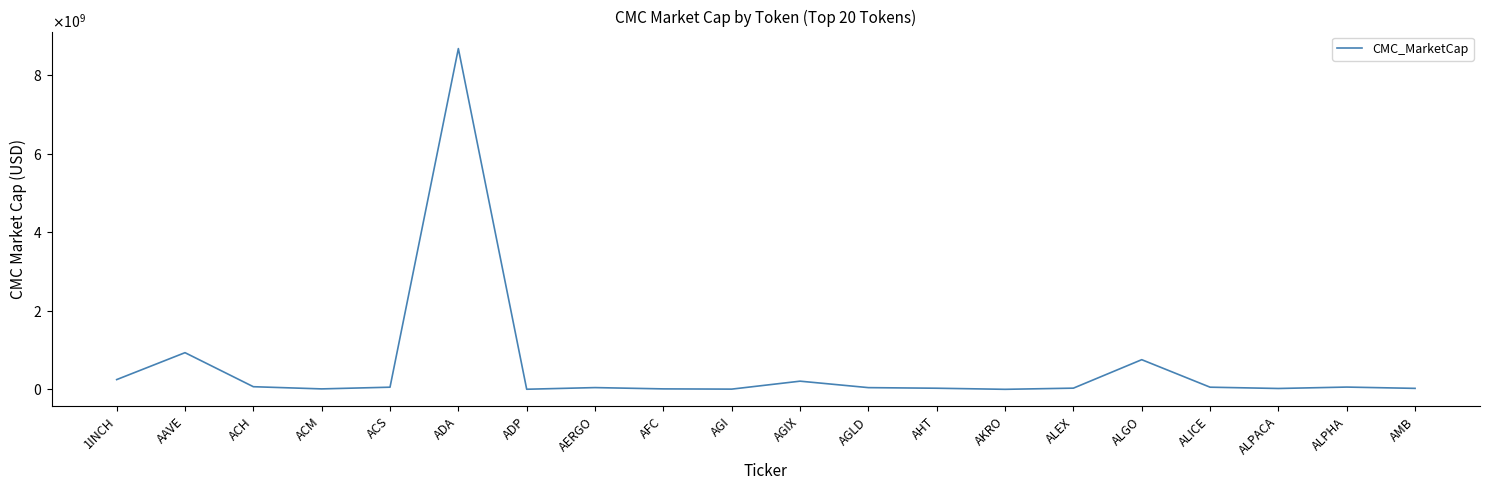

Reading left to right, transcribe all the data shown in this chart.

1INCH=248085813	AAVE=933602343	ACH=67088467	ACM=11487036	ACS=54705412	ADA=8673991677	ADP=2675261	AERGO=44603901	AFC=11687026	AGI=5688084	AGIX=208081001	AGLD=43653518	AHT=28441815	AKRO=639172	ALEX=30336395	ALGO=755022179	ALICE=54849881	ALPACA=21923939	ALPHA=57698121	AMB=24854925